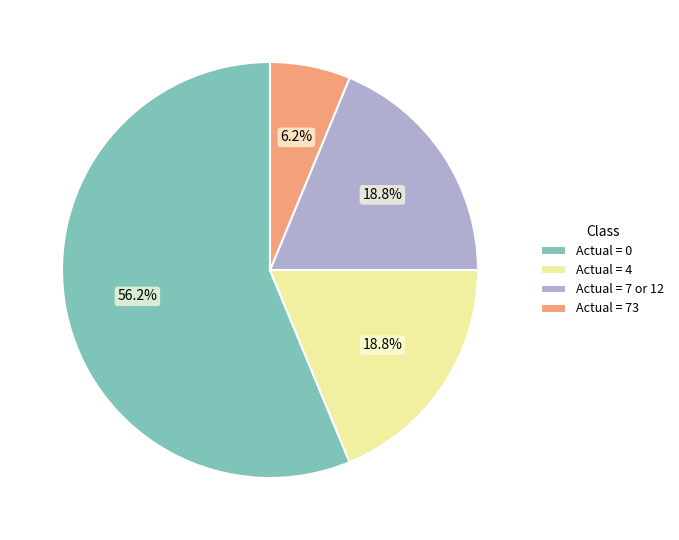

Count the number of slices in the pie.

4